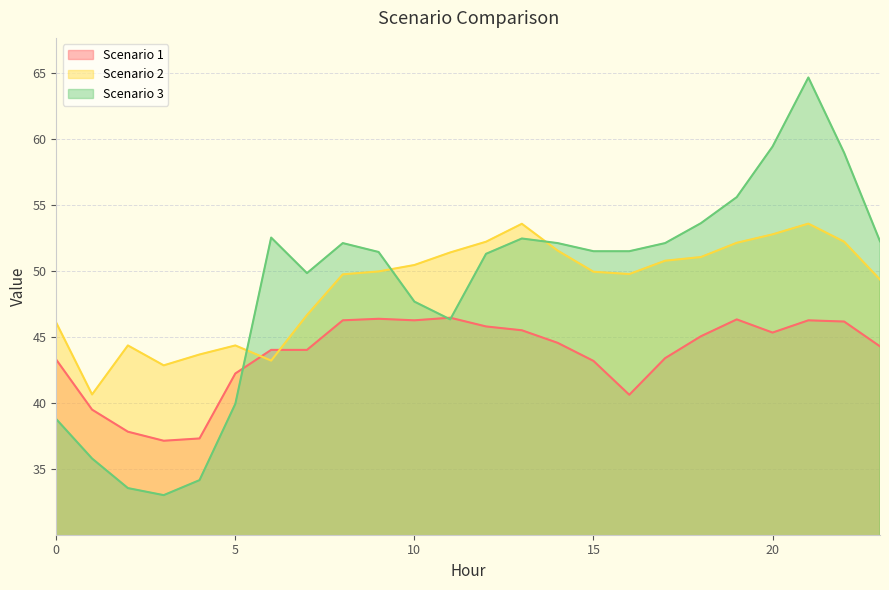

True or false: Scenario 3 has a value of 19.5 at 3.

False